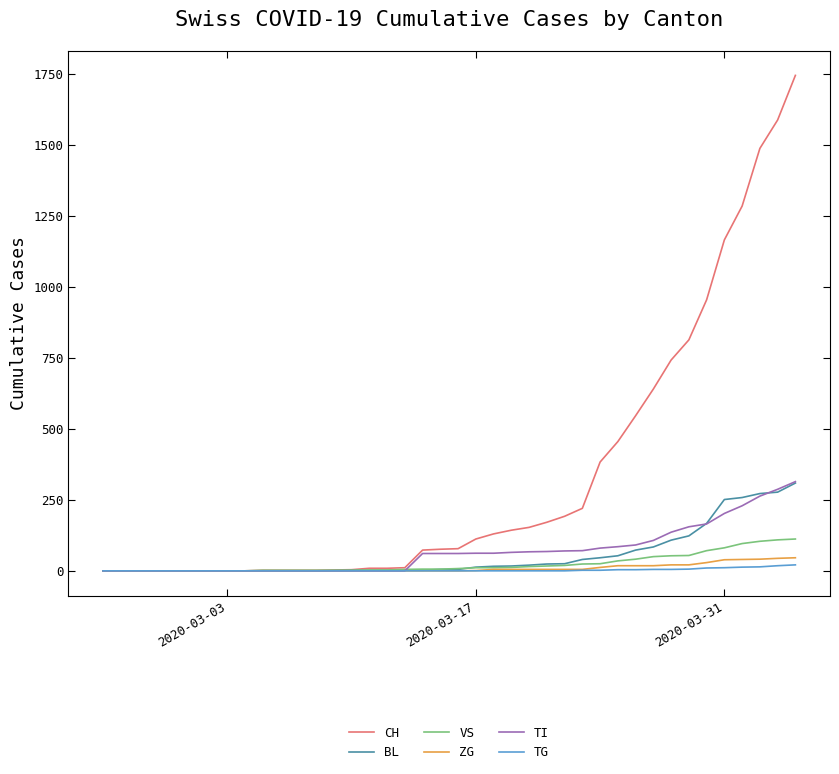

Which series has the widest spread of values?

CH